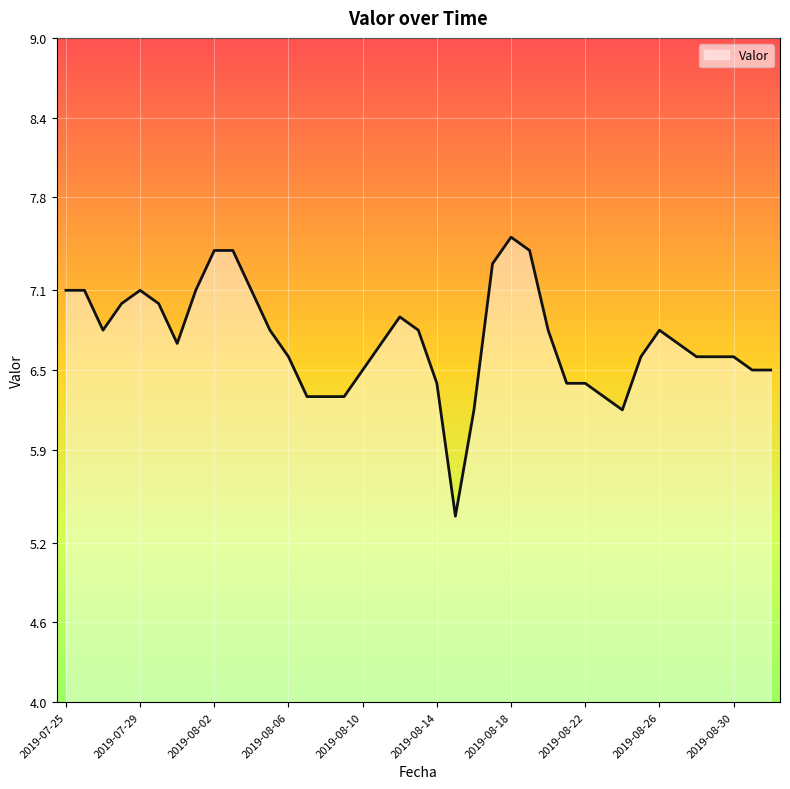

How many lines are shown in the chart?

1